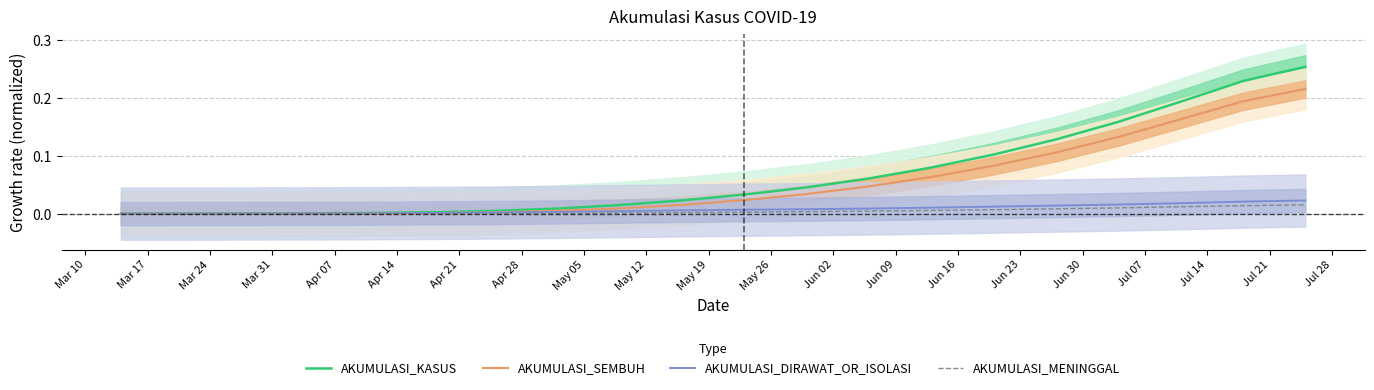

Is the value of AKUMULASI_DIRAWAT_OR_ISOLASI at May 05 greater than the value of AKUMULASI_SEMBUH at Apr 14?

Yes